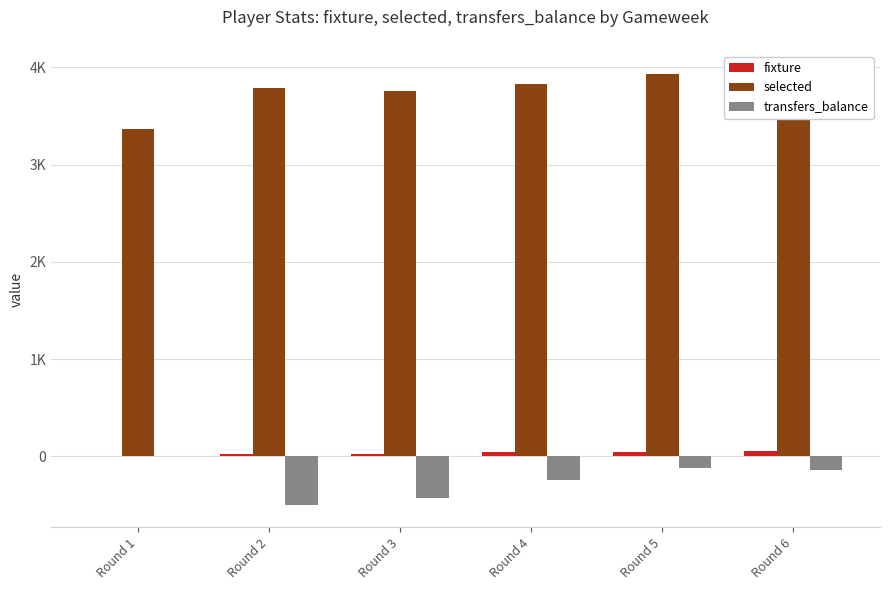

At Round 2, list the series in order from largest to smallest.

selected, fixture, transfers_balance